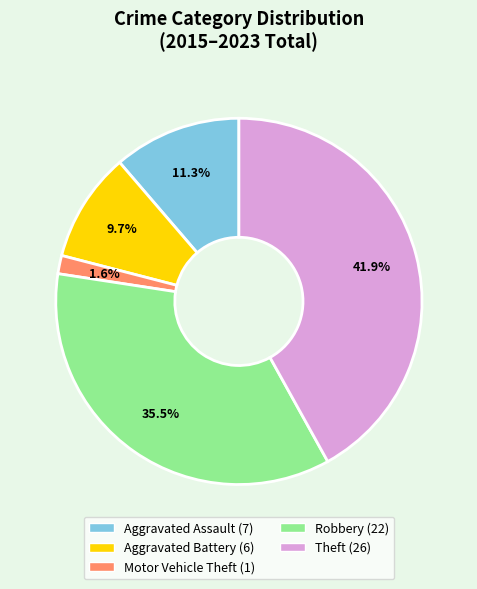

What percentage is the Theft slice, to the nearest percent?

42%